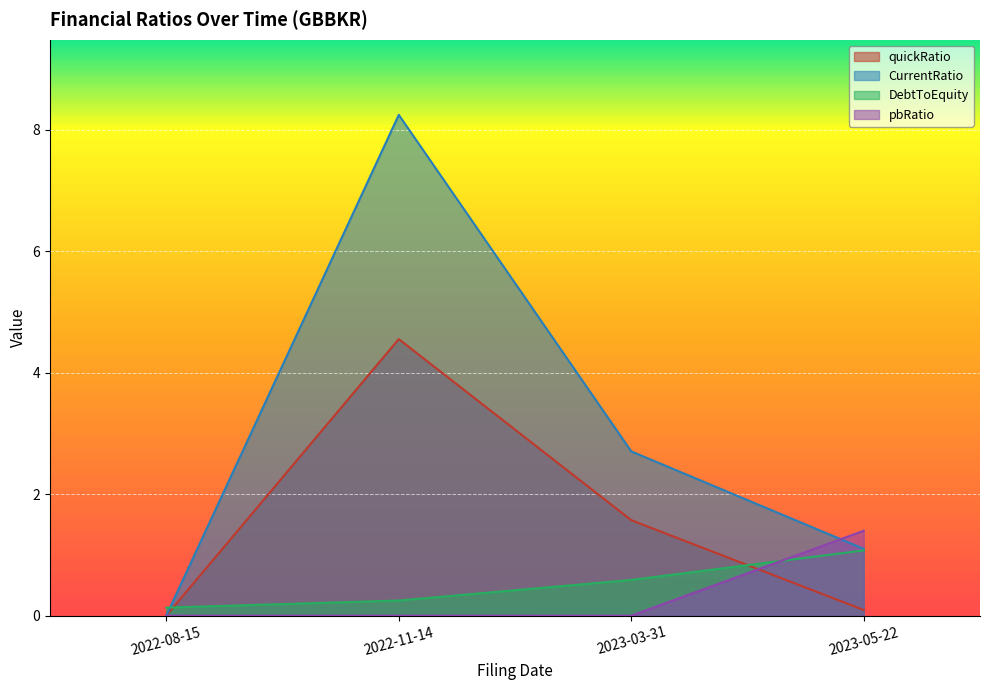

What is the difference between the highest and lowest values at 2022-11-14?

8.2